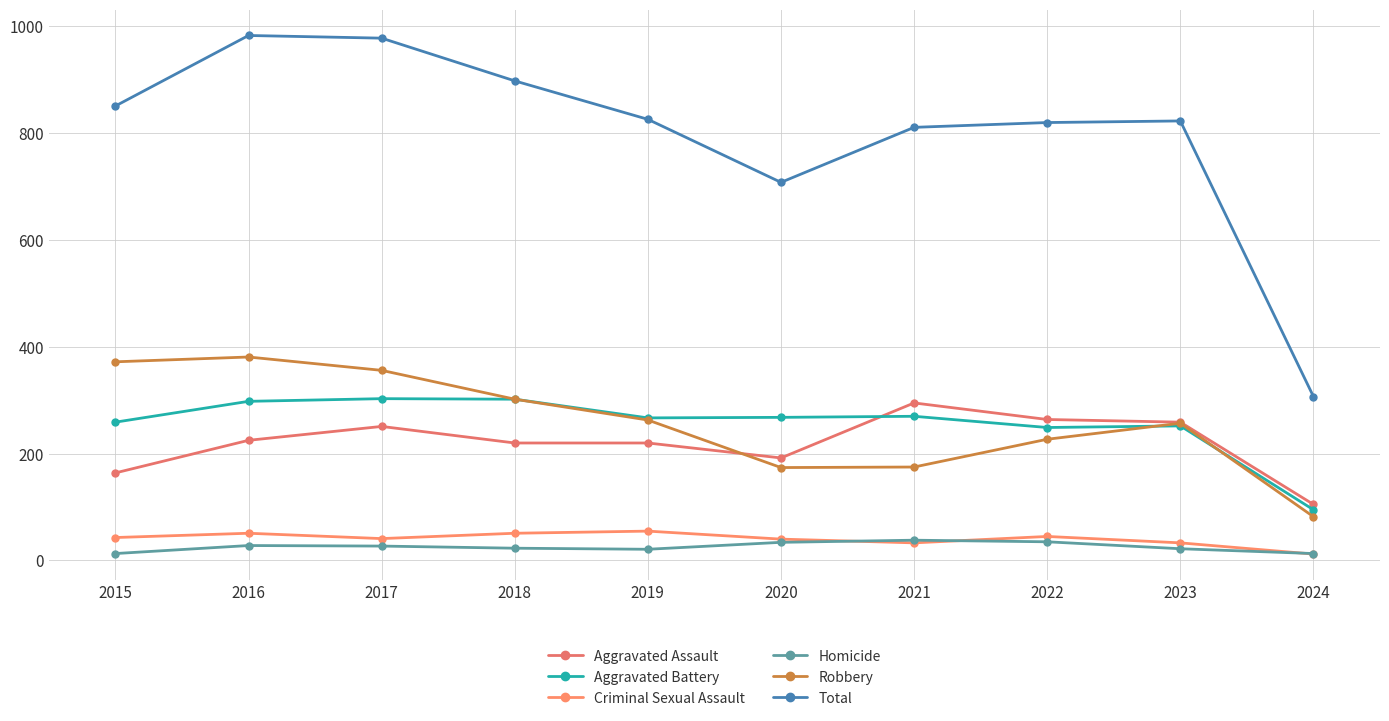

Where does the Criminal Sexual Assault series first go above 43?

2016